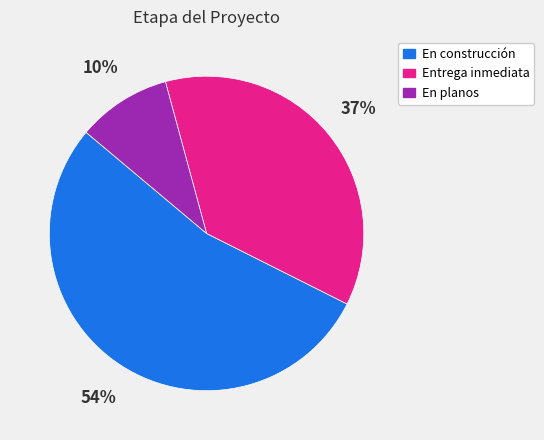

Count the number of slices in the pie.

3